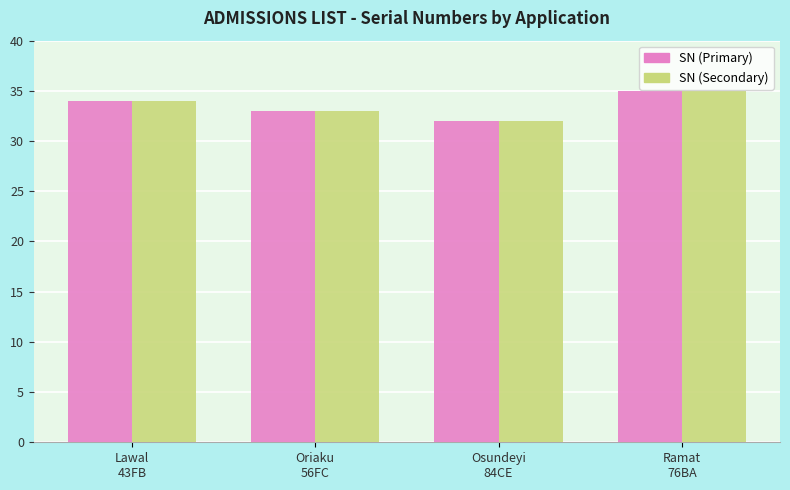

Is the value of SN (Secondary) at Ramat
76BA greater than the value of SN (Primary) at Oriaku
56FC?

Yes